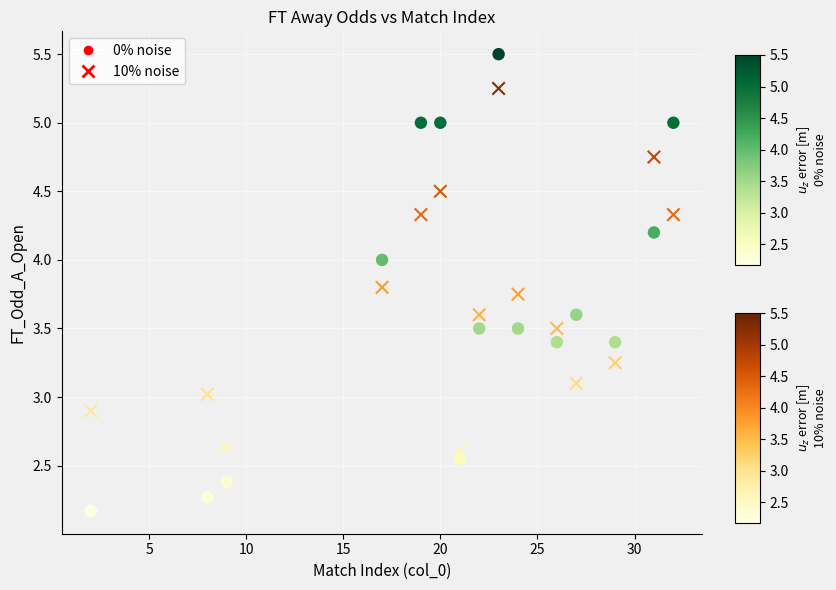

Which series reaches the maximum Y coordinate?

0% noise